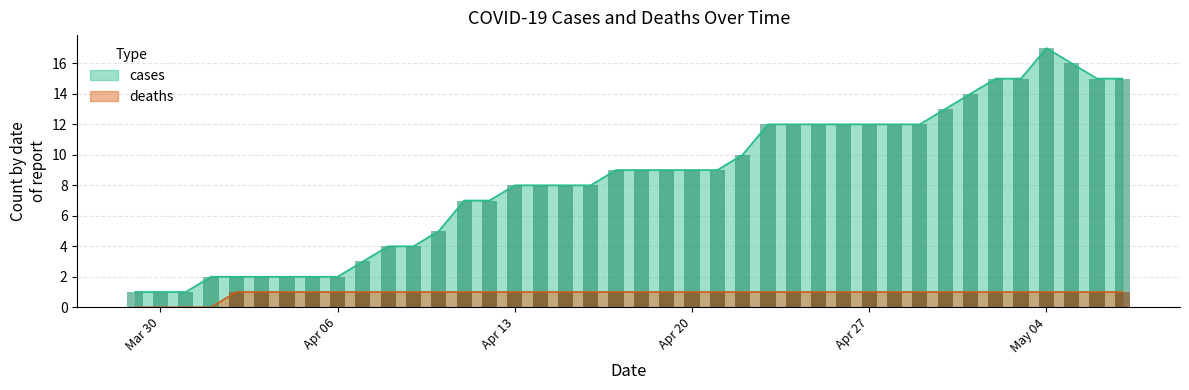

Which category has the lowest value in the deaths series?

2020-03-29